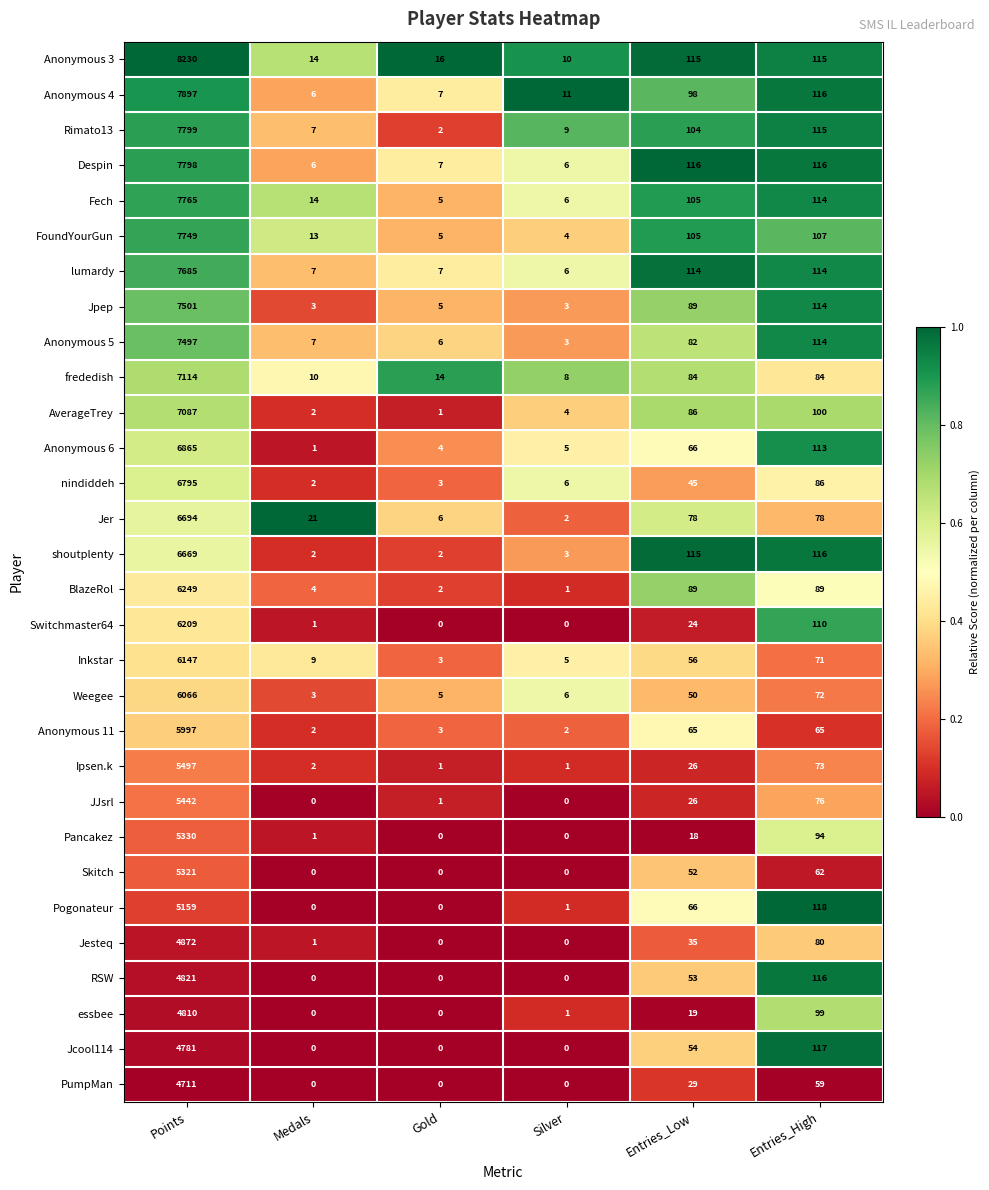

What is the spread (max minus min) of values at Silver?

11